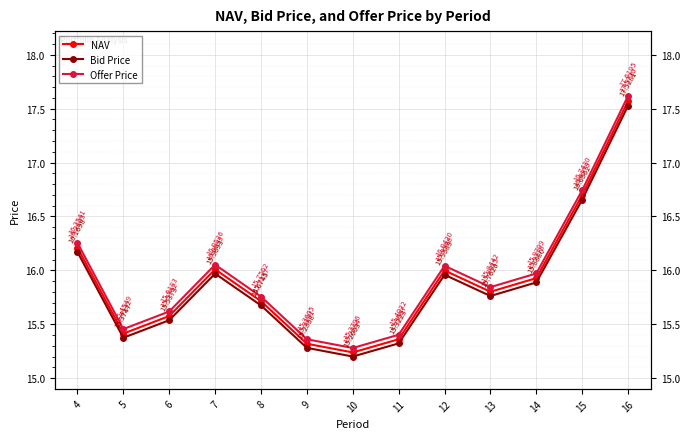

What is the value of the Bid Price point at the 9th from the left?

16.0